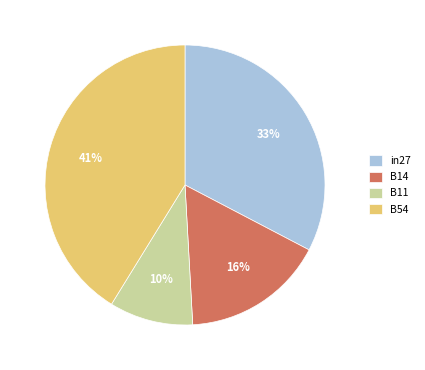

What percentage is the B54 slice, to the nearest percent?

41%